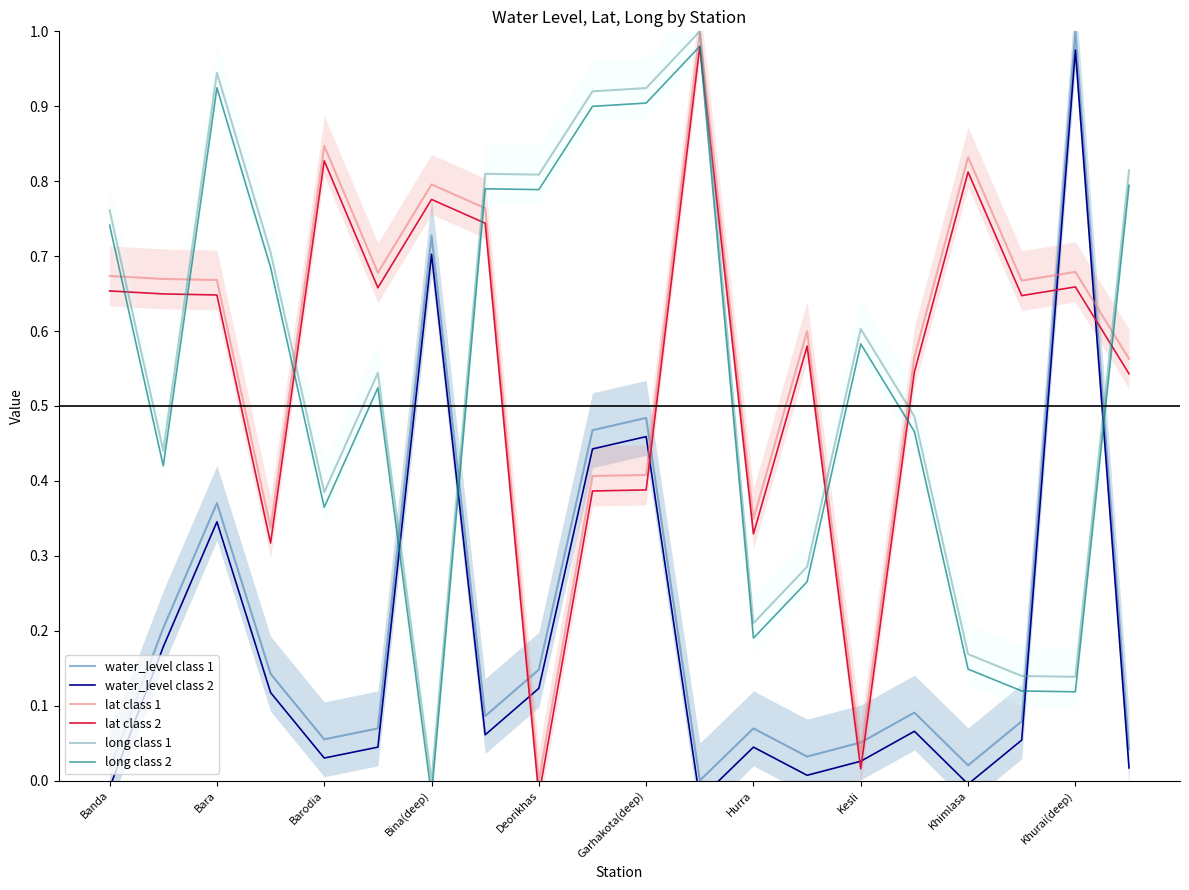

After their last crossing, which series has the higher values: lat class 1 or water_level class 1?

lat class 1